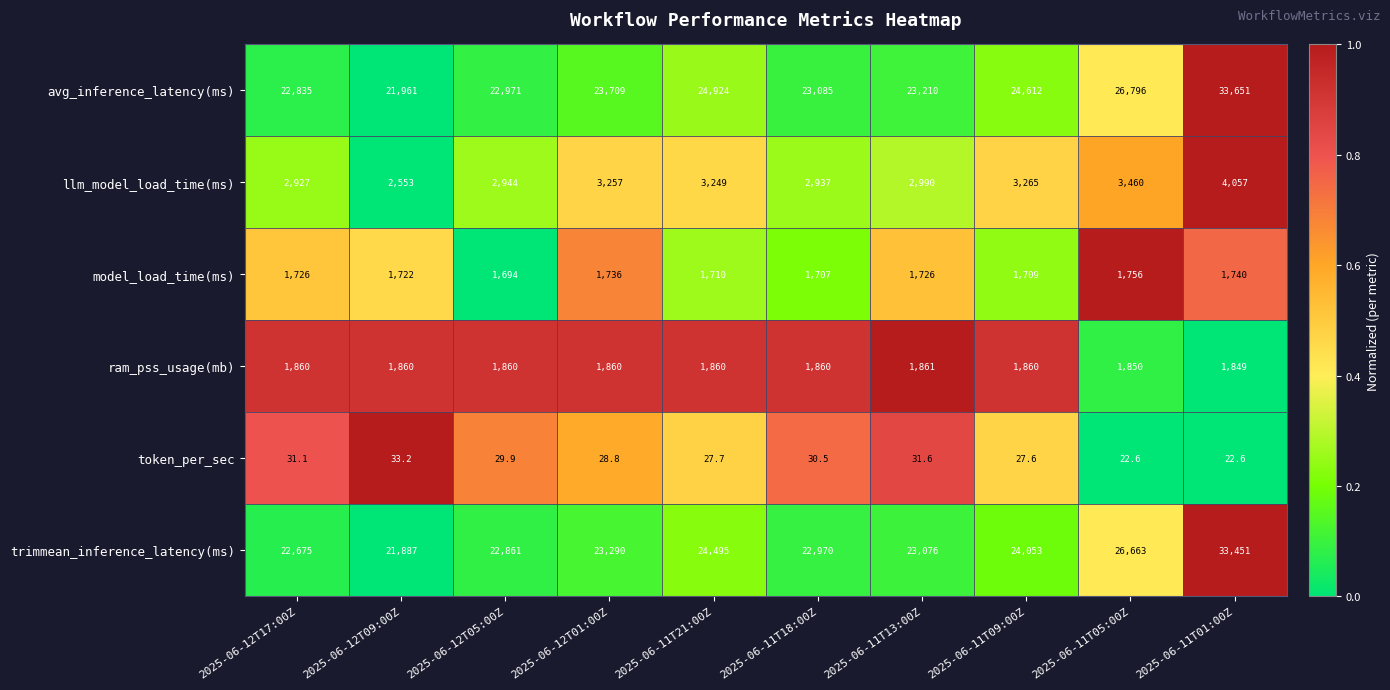

What is the average value of the trimmean_inference_latency(ms) series?

24542.1